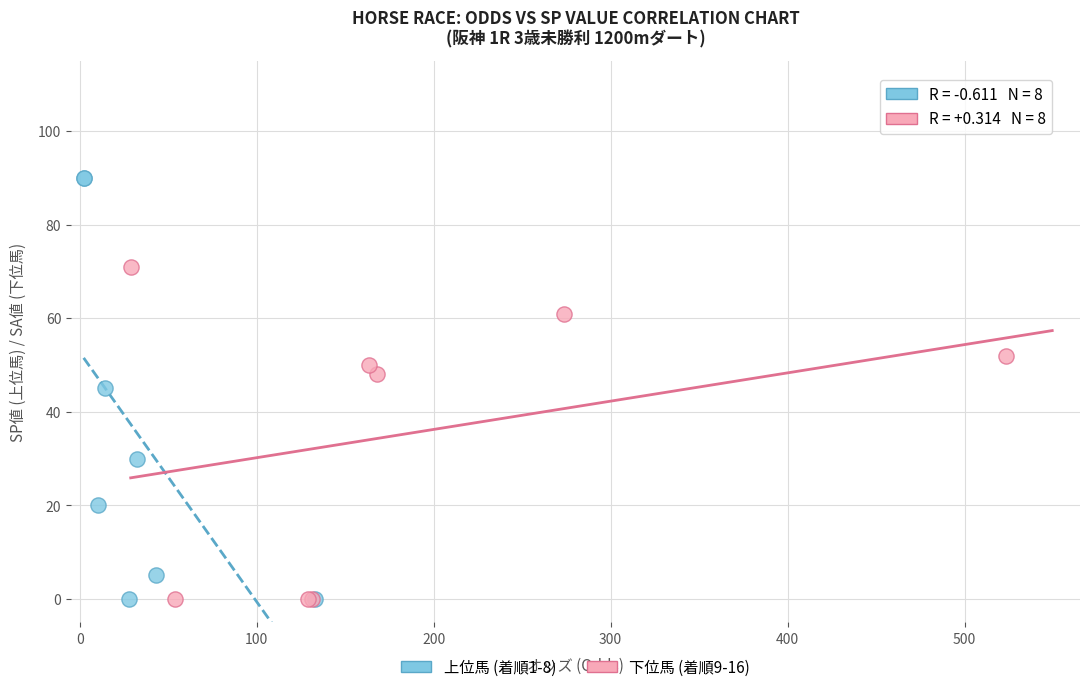

Which series contains the highest Y value?

上位馬 (着順1-8)